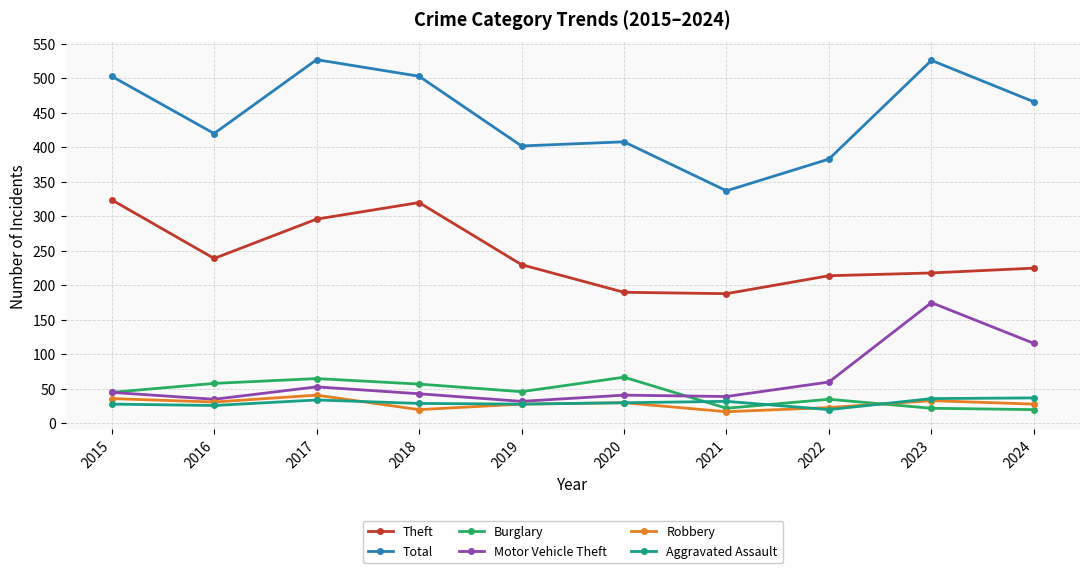

True or false: Aggravated Assault and Total cross at least once.

False